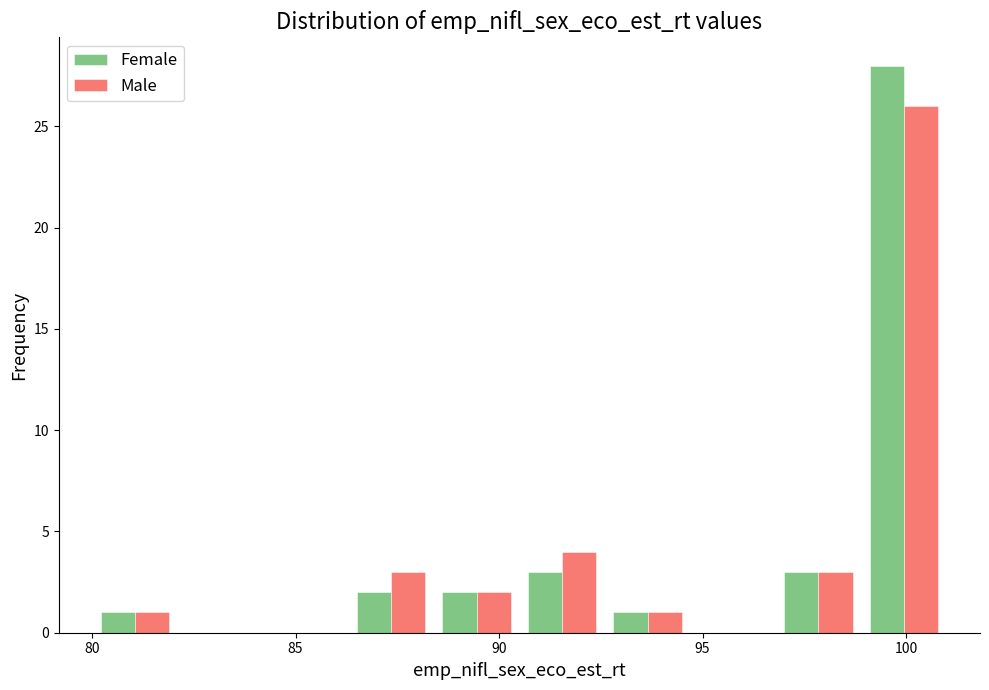

What is the height of the Female bar covering 92.6 to 94.7 on the x-axis? Neither the bar edges nor the heights are printed on the chart, so give them approximately, as read against the axes.

1